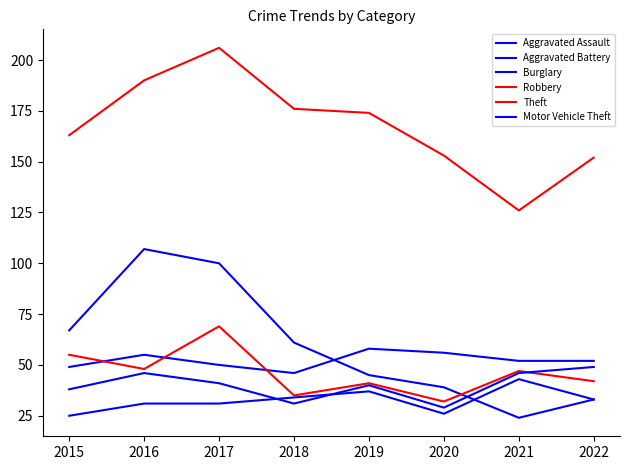

Reading left to right, extract all data points from this chart.

Aggravated Assault: 2015=25	2016=31	2017=31	2018=34	2019=37	2020=26	2021=43	2022=33
Aggravated Battery: 2015=49	2016=55	2017=50	2018=46	2019=58	2020=56	2021=52	2022=52
Burglary: 2015=67	2016=107	2017=100	2018=61	2019=45	2020=39	2021=24	2022=33
Robbery: 2015=55	2016=48	2017=69	2018=35	2019=41	2020=32	2021=47	2022=42
Theft: 2015=163	2016=190	2017=206	2018=176	2019=174	2020=153	2021=126	2022=152
Motor Vehicle Theft: 2015=38	2016=46	2017=41	2018=31	2019=40	2020=29	2021=46	2022=49